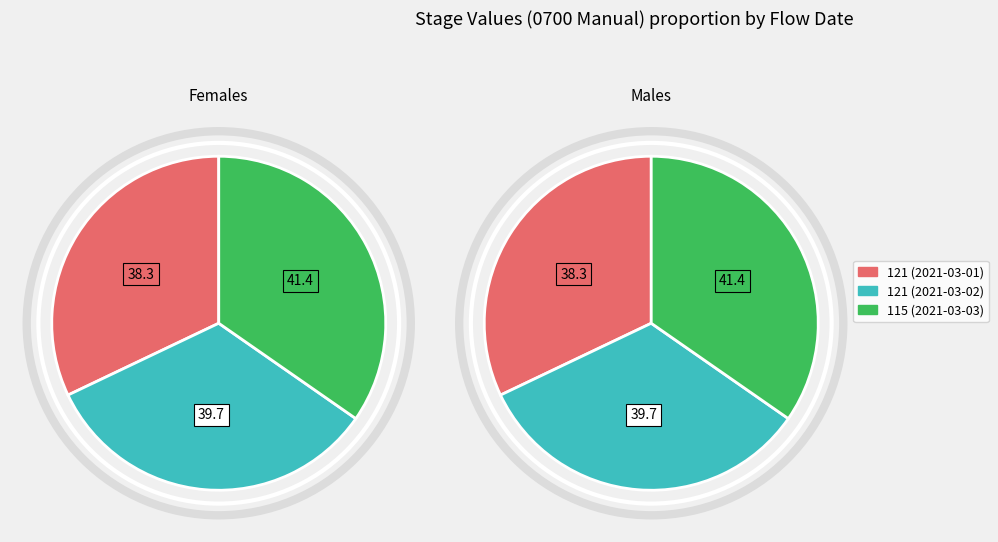

How many segments does this pie chart have?

3